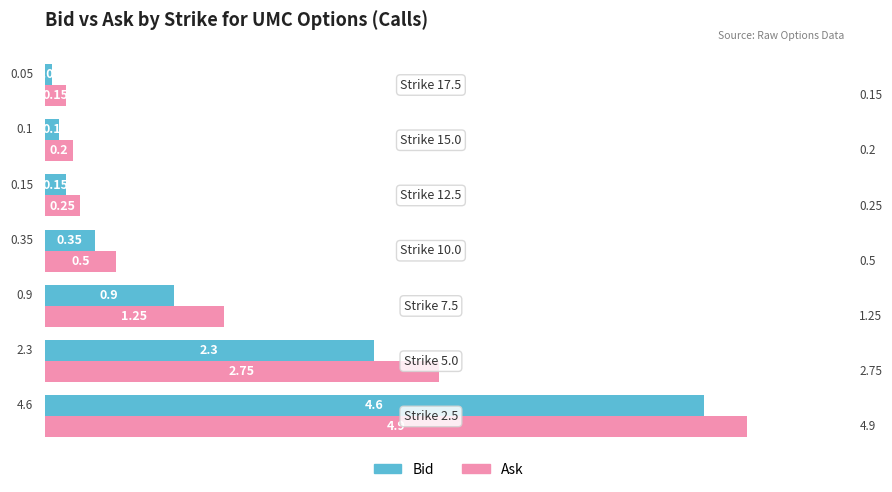

Rank the series by their maximum value, from lowest to highest.

Bid, Ask